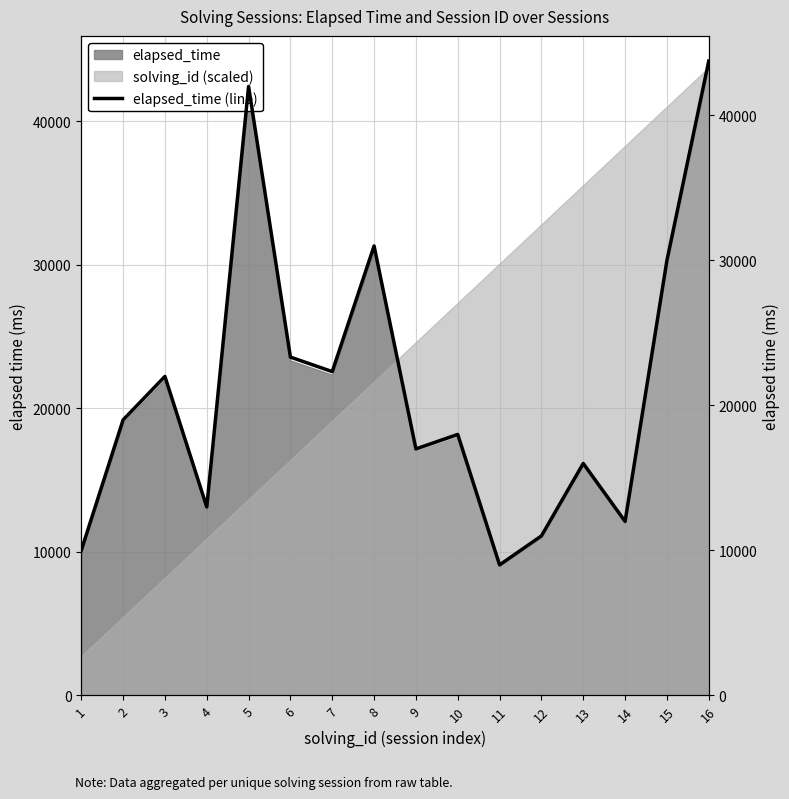

Reading left to right, what are all the values shown in this chart?

10000	19000	22000	13000	42000	23333	22333	31000	17000	18000	9000	11000	16000	12000	30000	43750